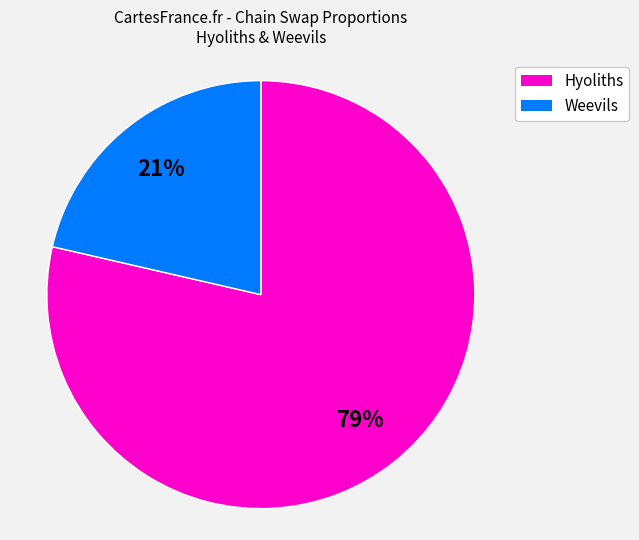

To the nearest percent, what is the average slice percentage?

50%